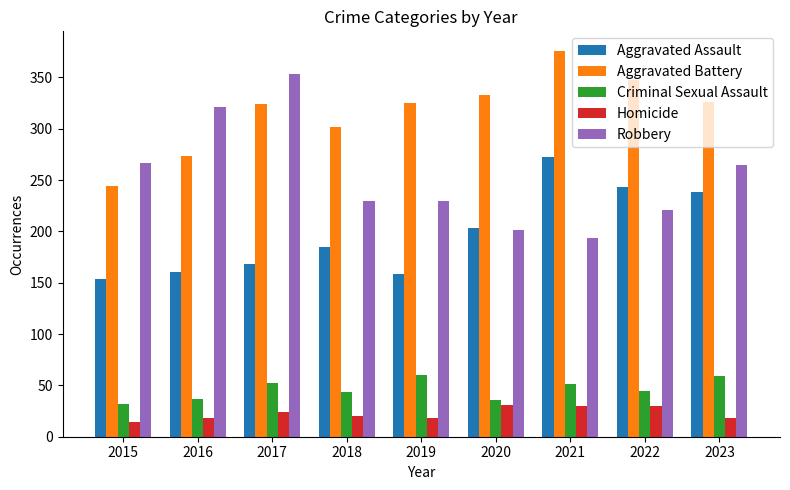

What is the sum of all Aggravated Assault values?

1781